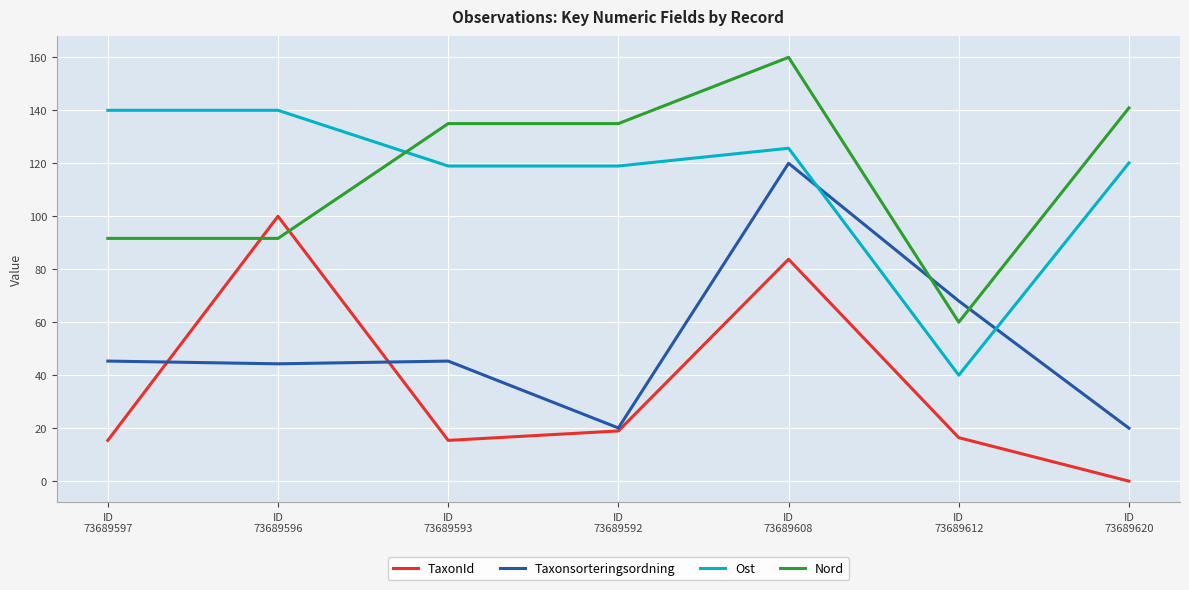

How many lines are shown in the chart?

4